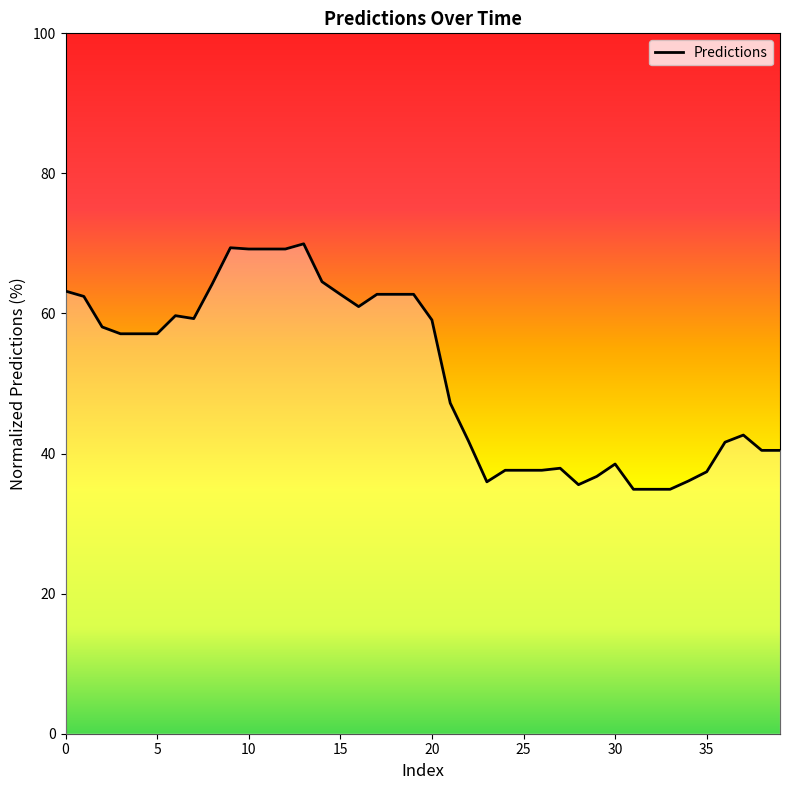

Does the chart display data point markers on the line(s)?

No